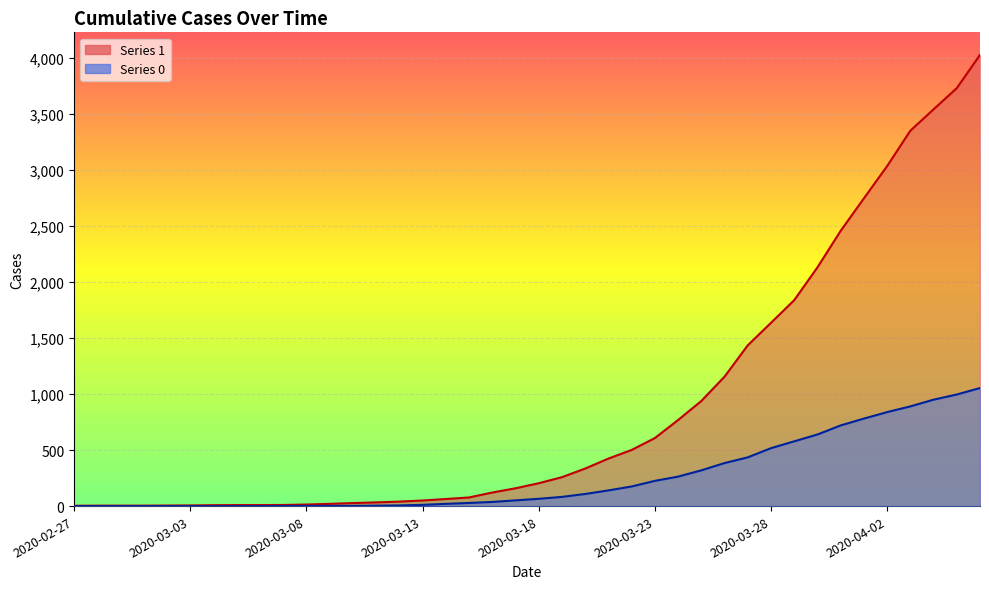

What is the value of the 1 point at the 6th from the left?

6